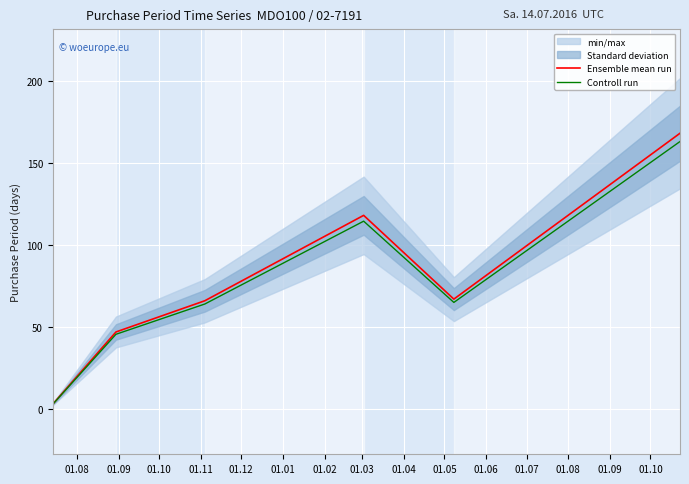

What is the highest value of the Controll run series?

163.0